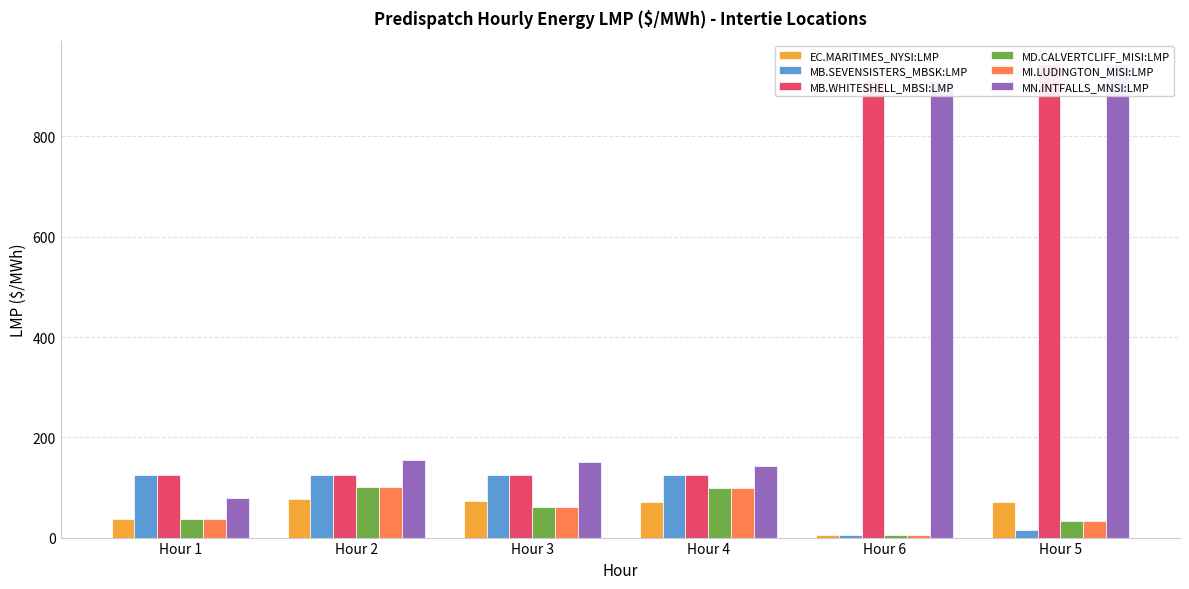

How many bars are there in total?

36